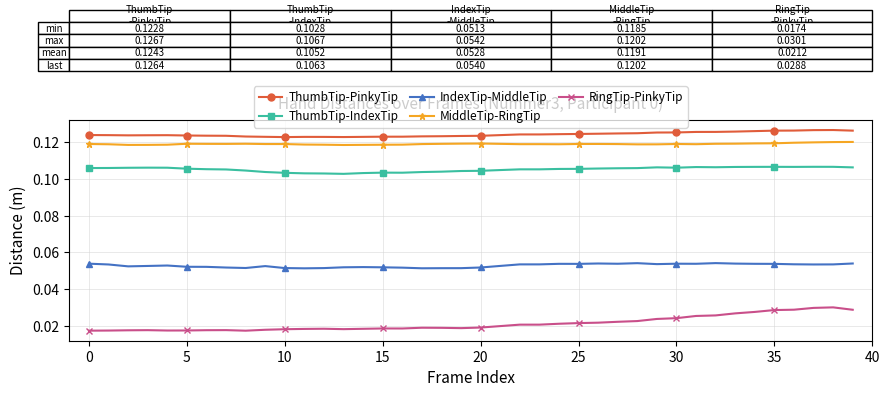

True or false: MiddleTip-RingTip and IndexTip-MiddleTip intersect in this chart.

False